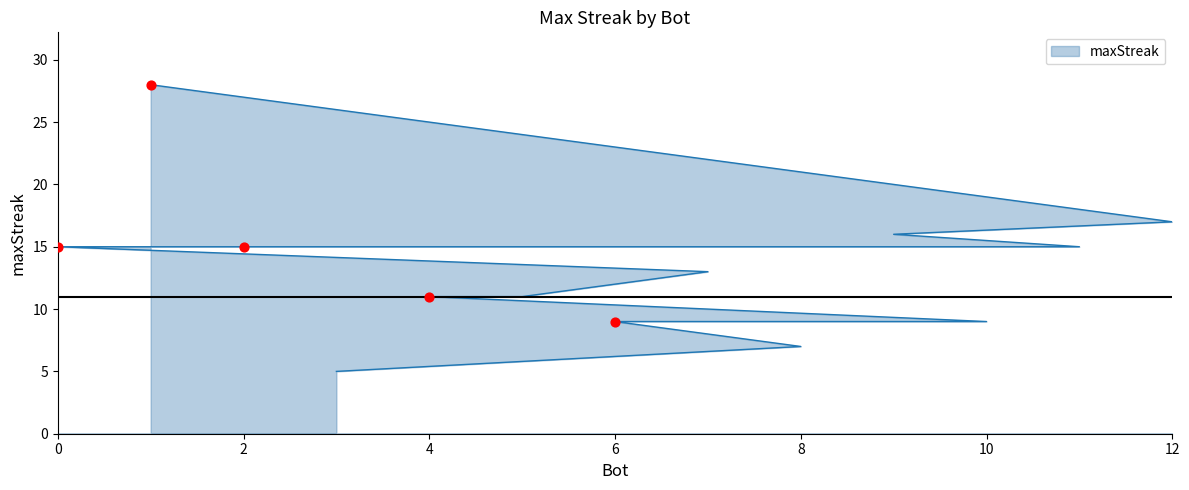

What is the change in value from 11 to 8?

-8